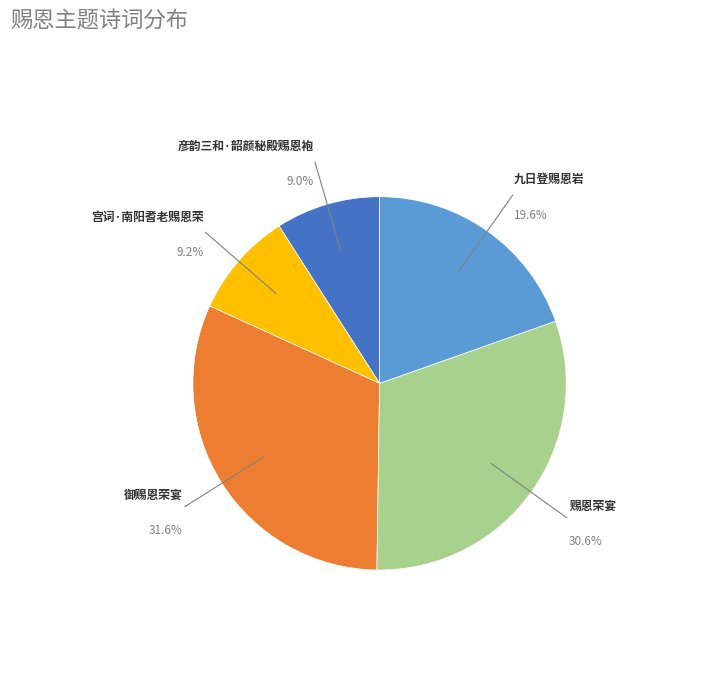

Count the number of slices in the pie.

5